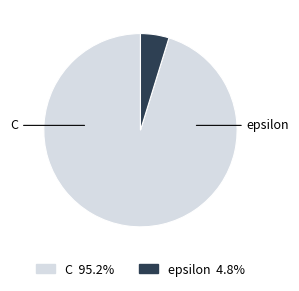

Is it true that epsilon is 5% of the pie?

True